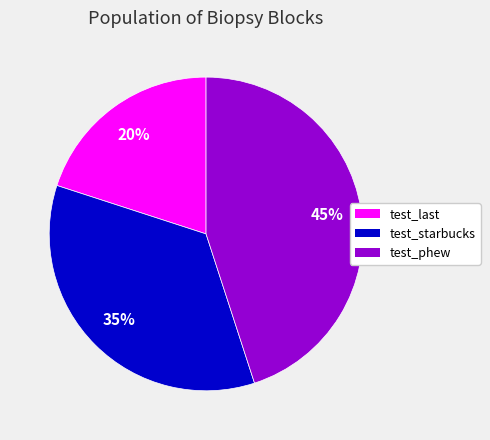

What percentage is the test_last slice, to the nearest percent?

20%